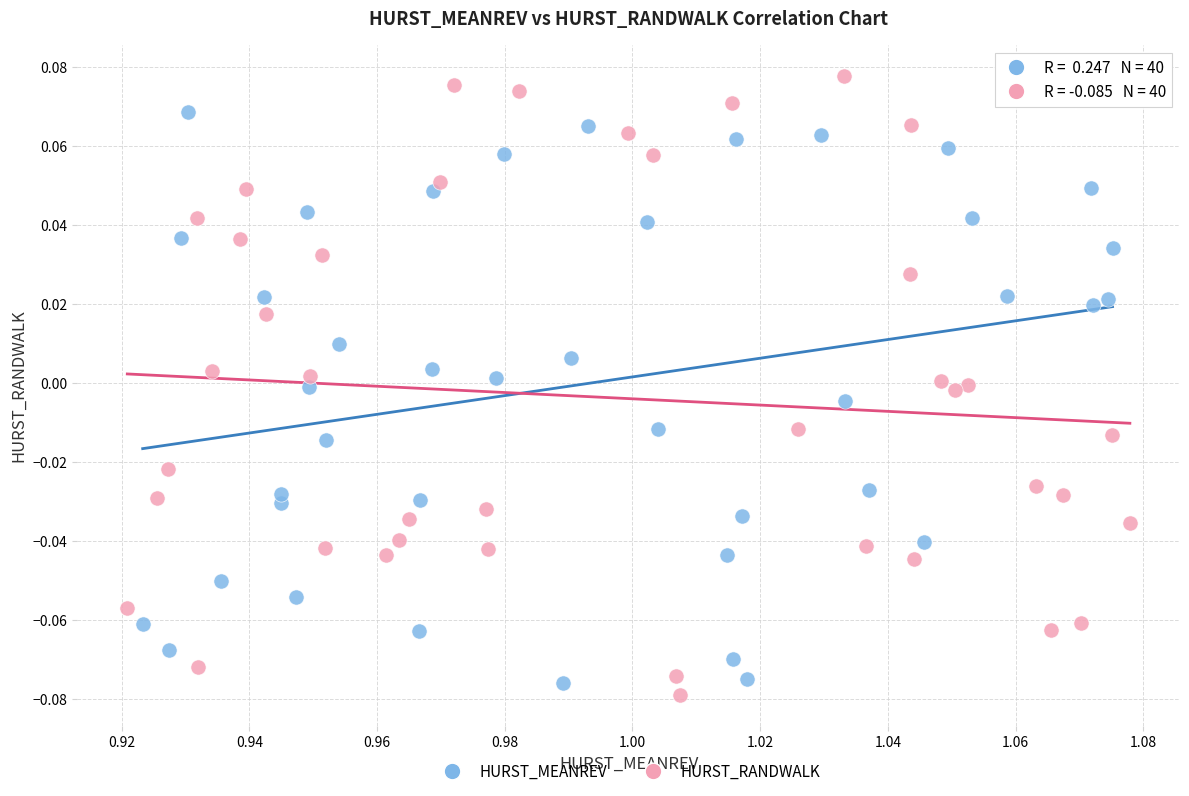

Which series has the widest spread of Y values?

HURST_RANDWALK